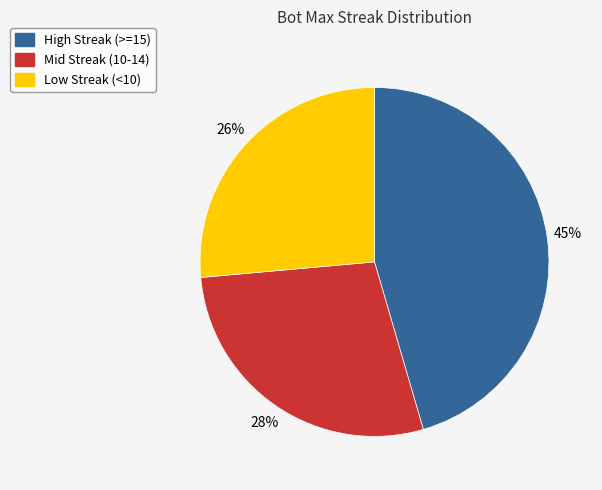

To the nearest percent, what is the average slice percentage?

33%